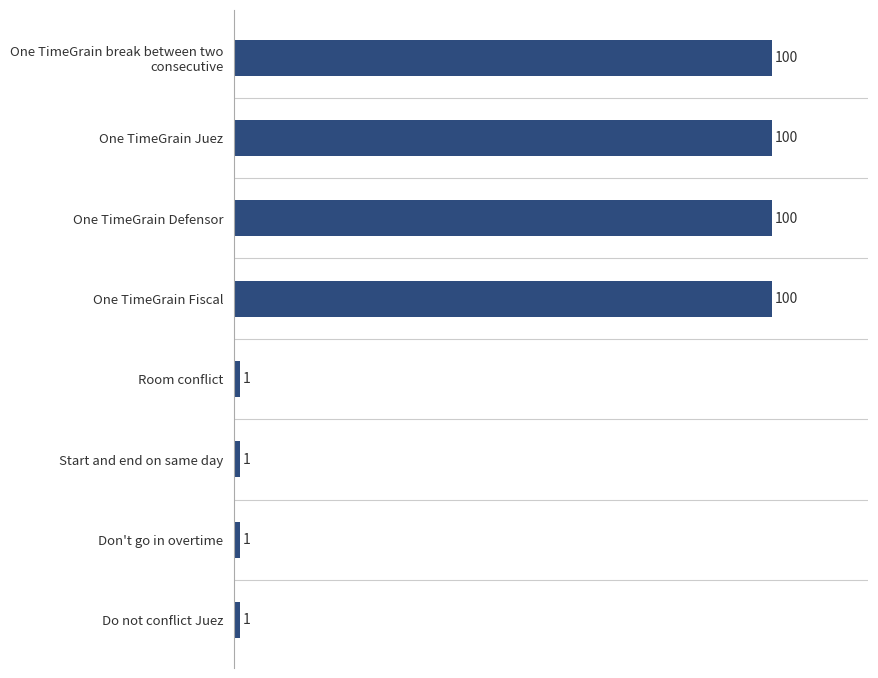

How many bars are there in total?

8